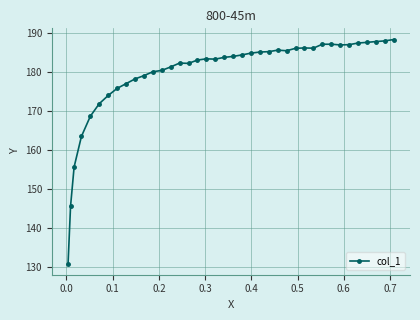

What is the difference between the maximum and minimum values?

57.6